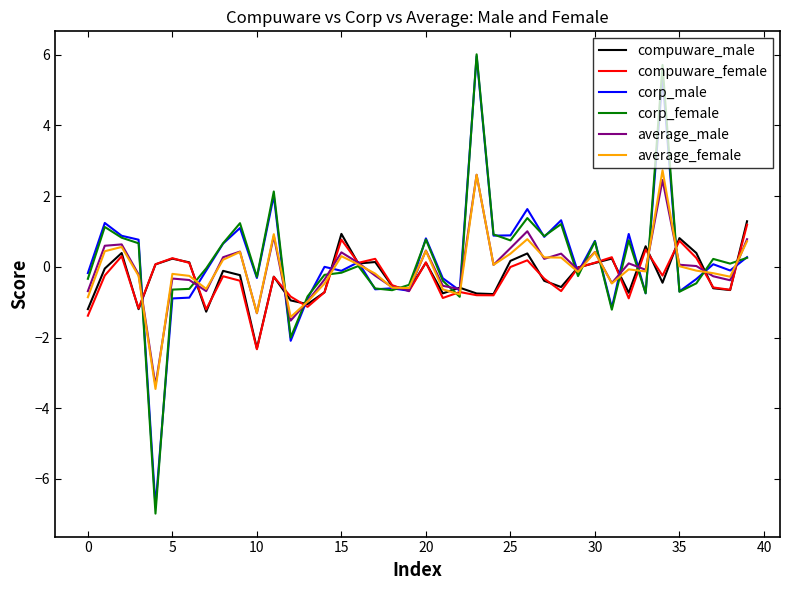

Which series has the widest spread of values?

corp_female